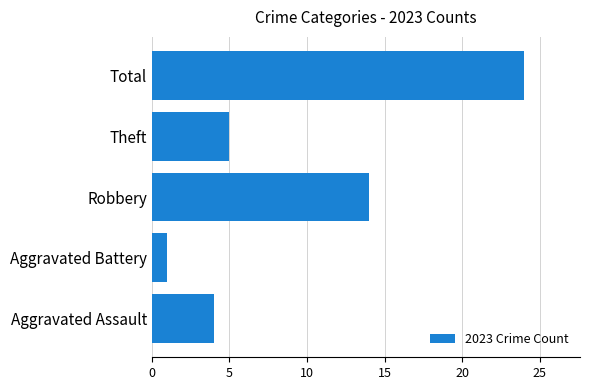

Which label corresponds to the largest value in the chart?

Total